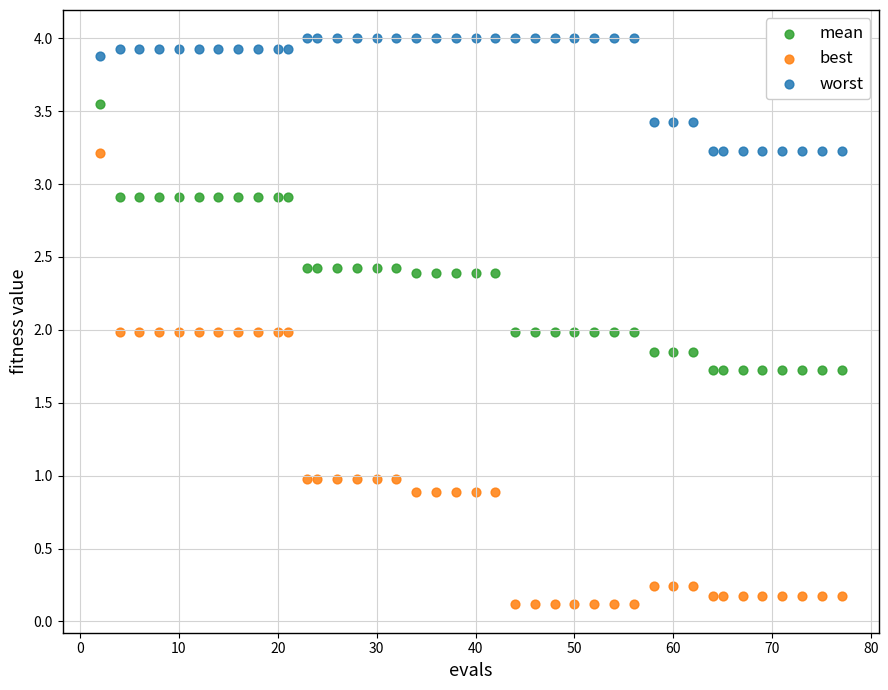

Which series contains the highest Y value?

worst